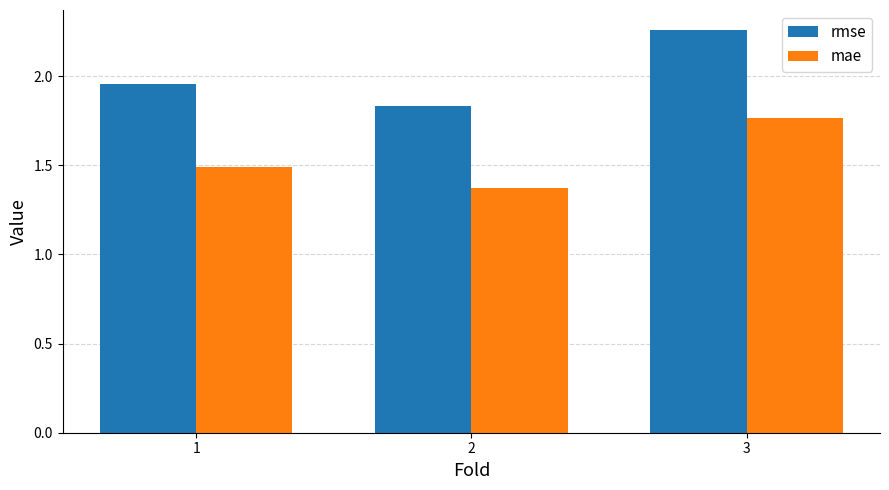

Rank the series by their average value, from highest to lowest.

rmse, mae